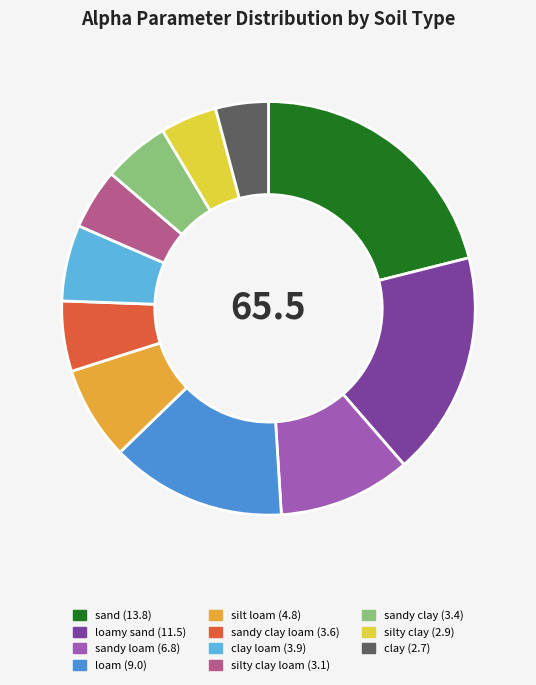

Does any single category account for the majority?

No